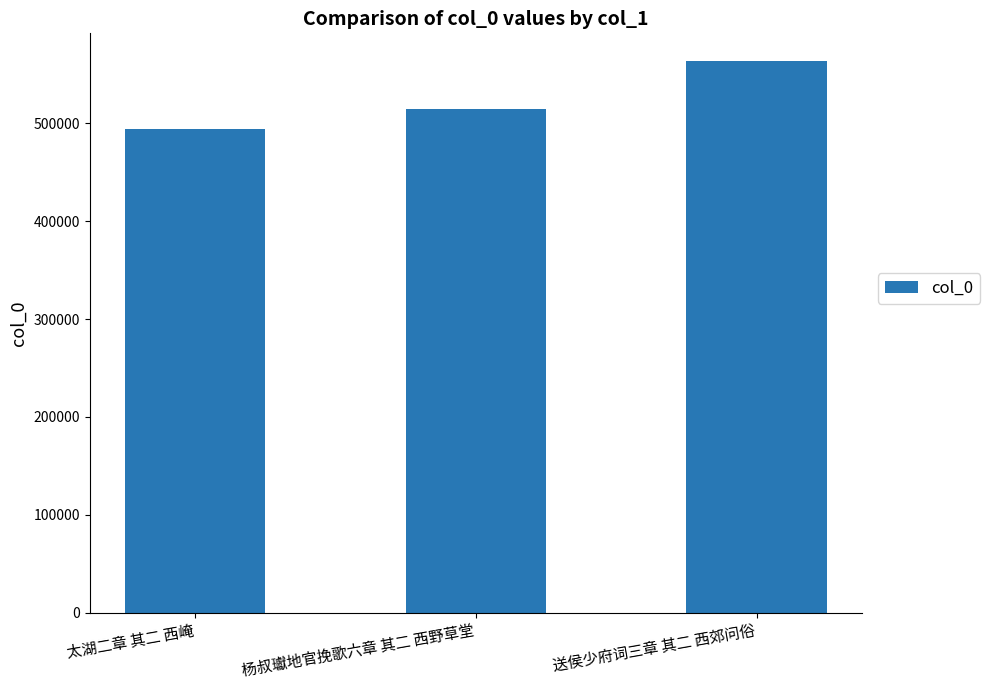

List the labels in order of value, largest first.

送侯少府词三章 其二 西郊问俗, 杨叔瓛地官挽歌六章 其二 西野草堂, 太湖二章 其二 西崦